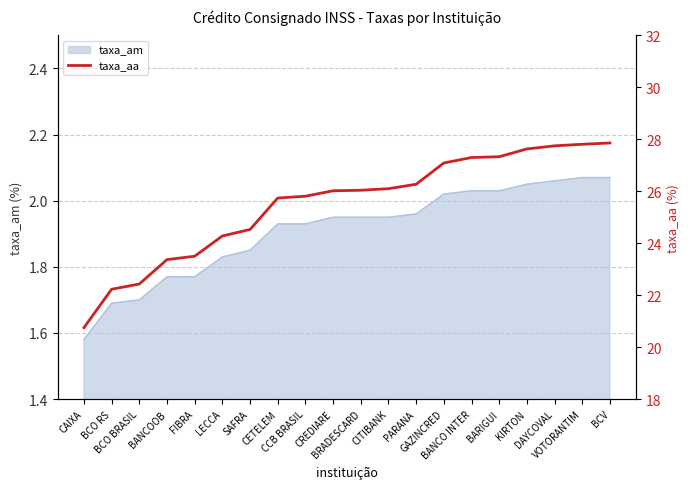

Approximately how many times larger is the value at LECCA compared to VOTORANTIM?

0.9